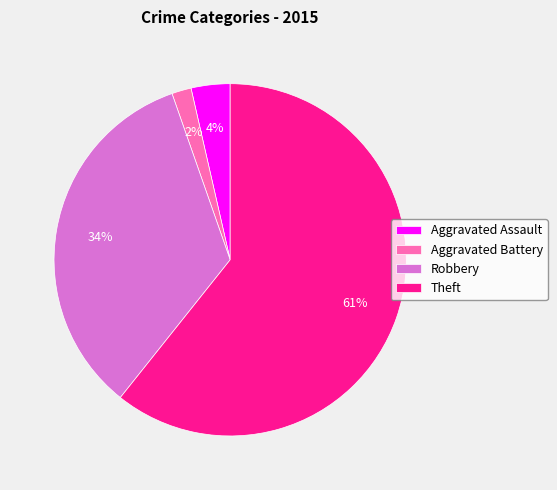

Which category has the biggest portion of the pie?

Theft